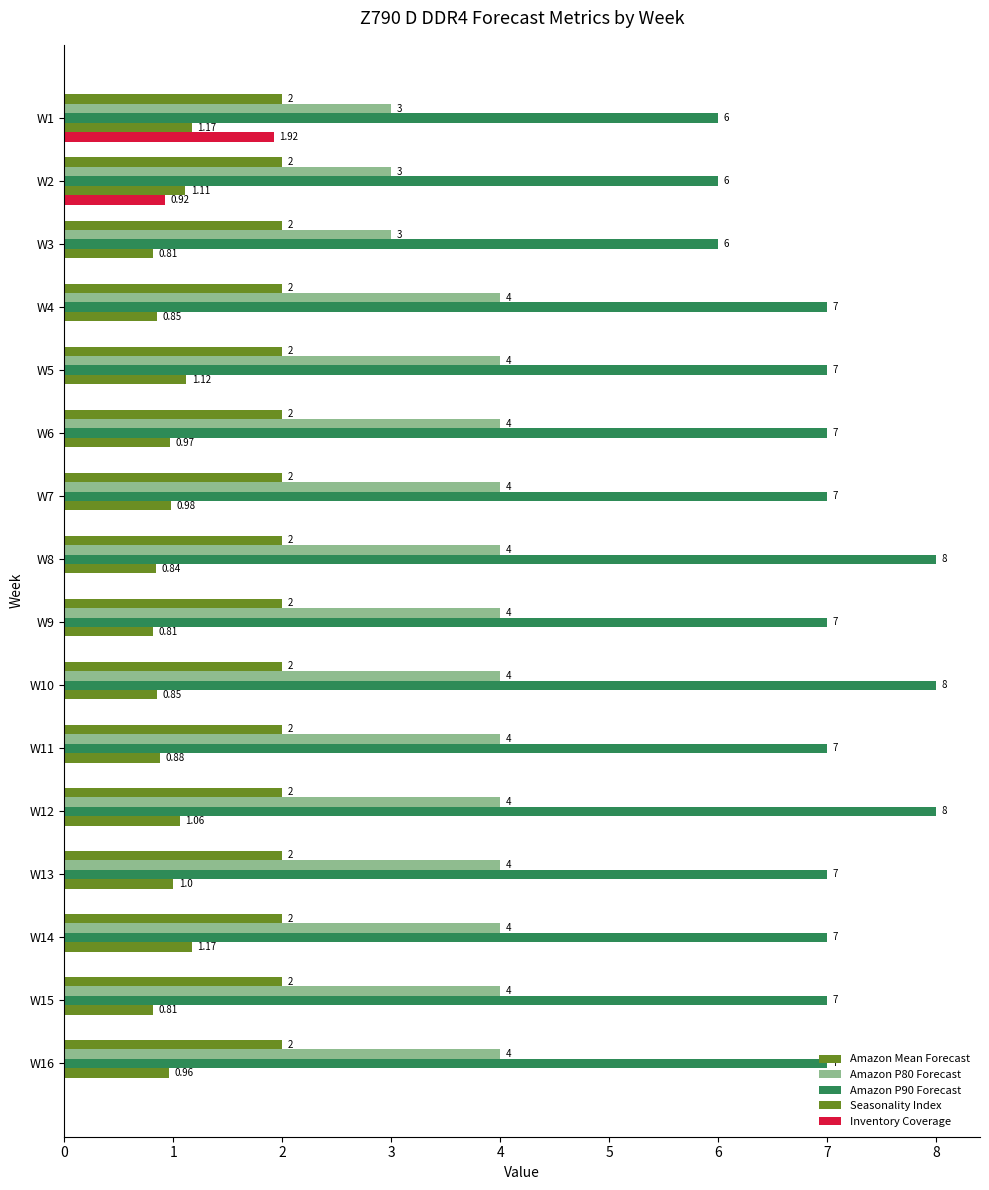

What is the difference between the maximum and minimum values in the Amazon P80 Forecast series?

1.0